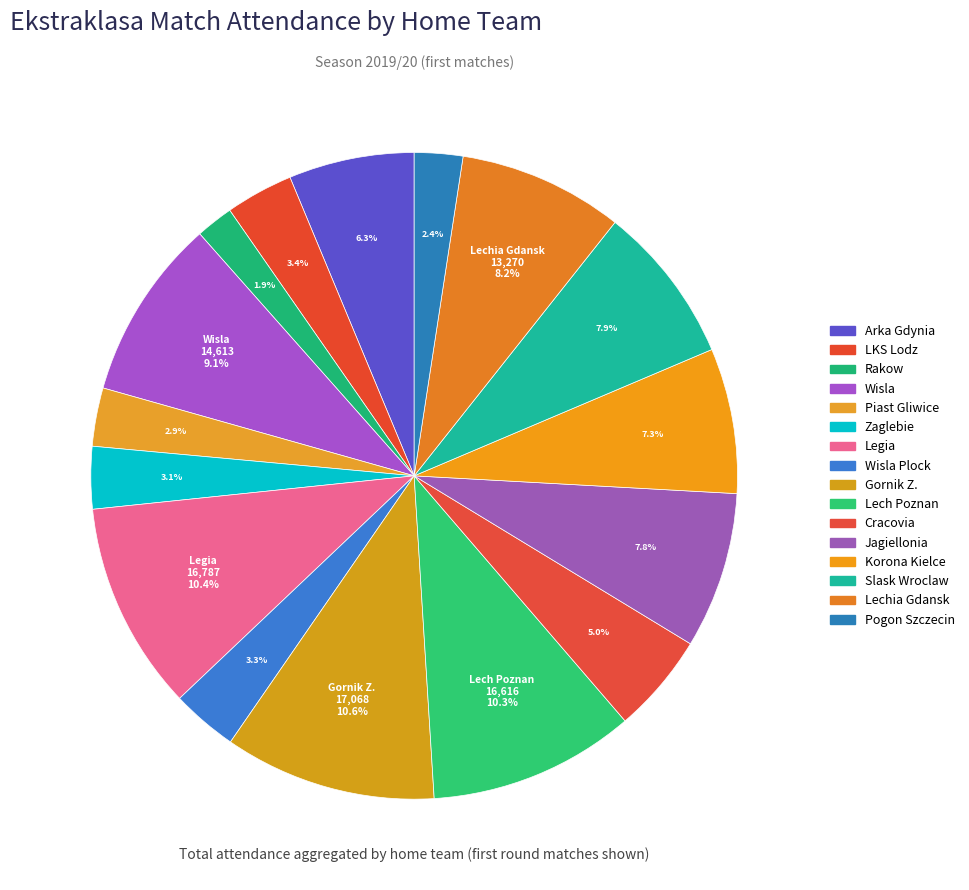

Count the number of slices in the pie.

16